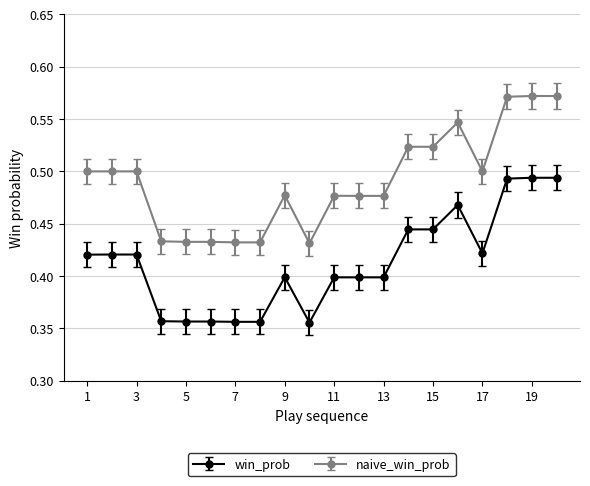

Which series has the widest spread of values?

naive_win_prob